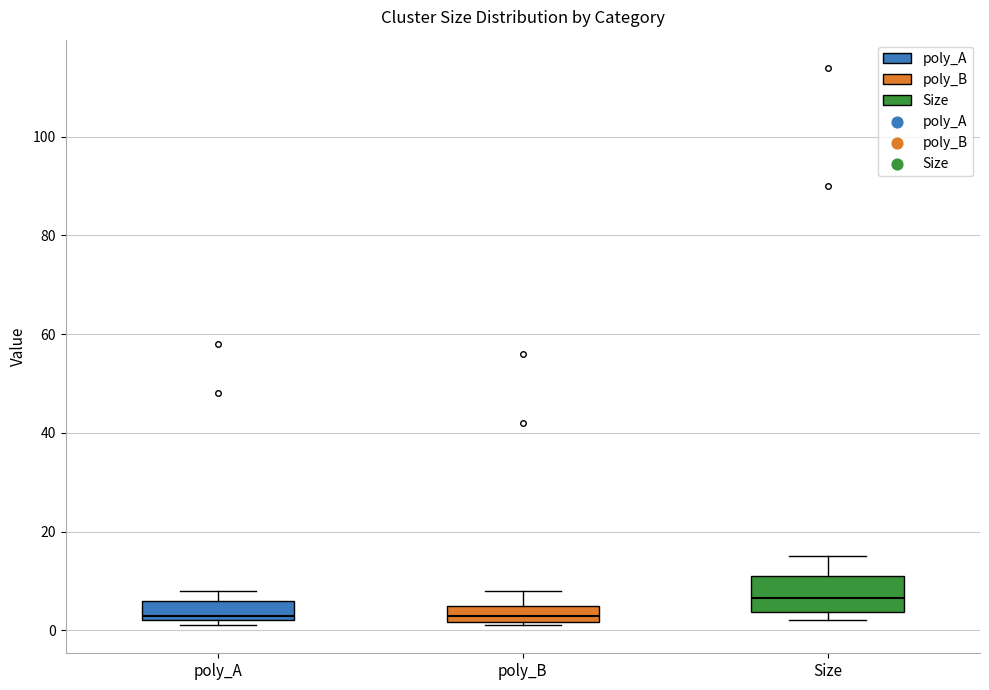

Where is the upper edge of the box for poly_A on the y-axis? The values are not printed on the chart, so give them approximately, as read against the axis.

6